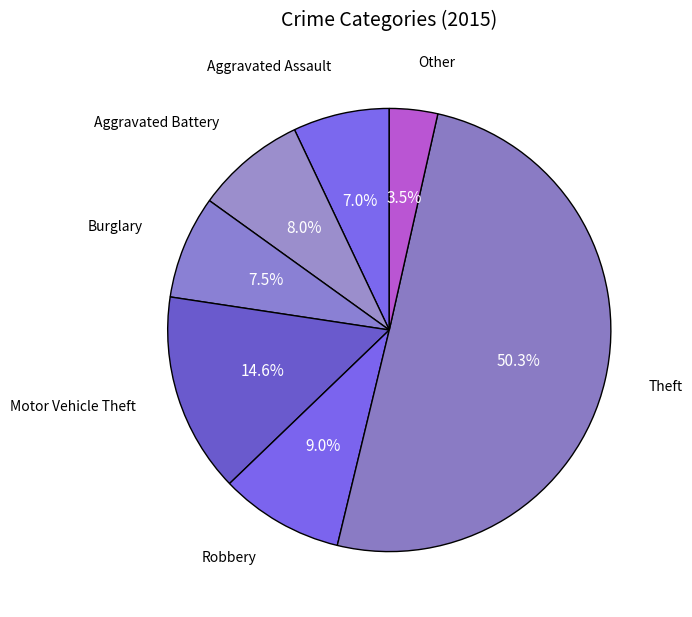

Rank the categories by value from highest to lowest.

Theft, Motor Vehicle Theft, Robbery, Aggravated Battery, Burglary, Aggravated Assault, Other